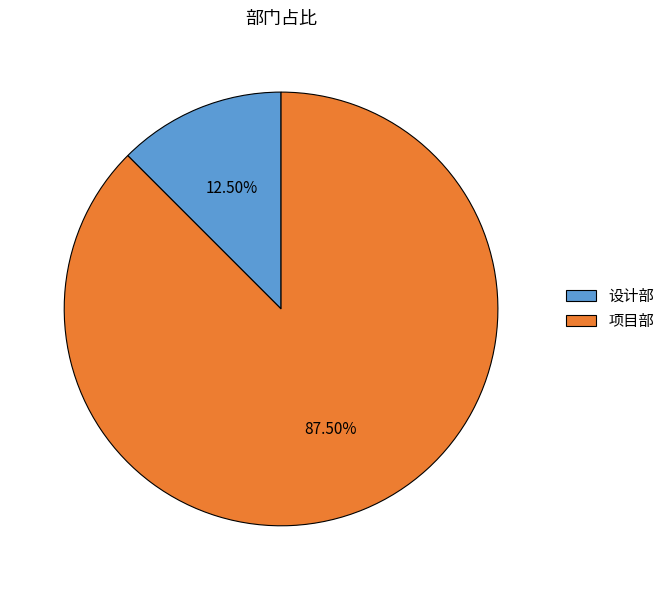

How many slices are in this pie chart?

2